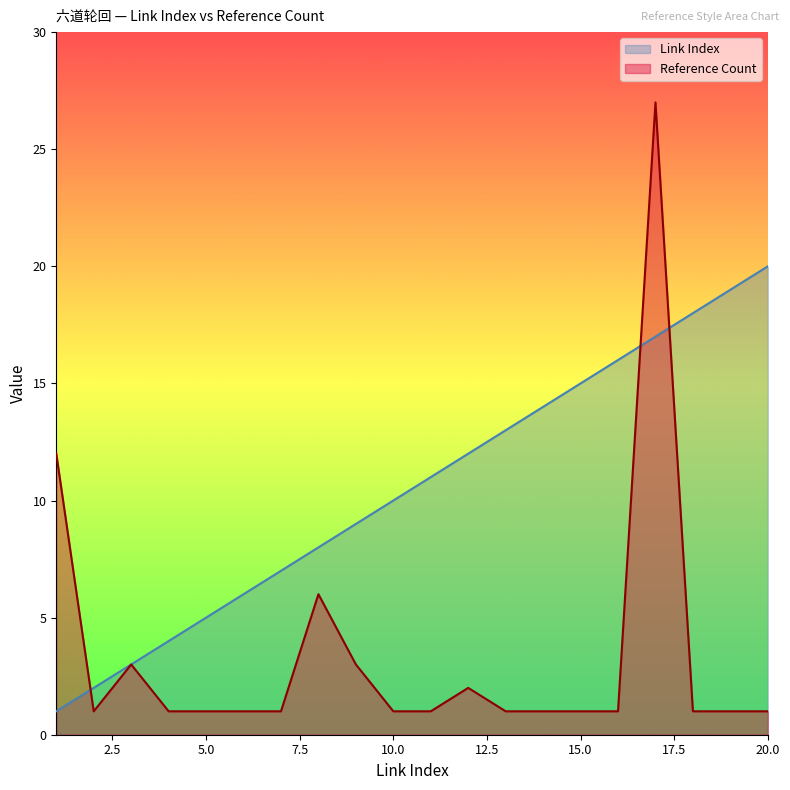

Which series has the widest spread of values?

Reference Count